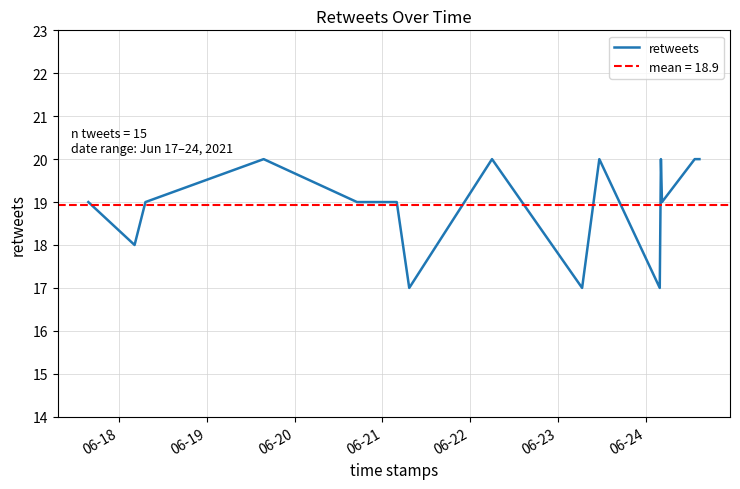

How many data points are less than 19?

4